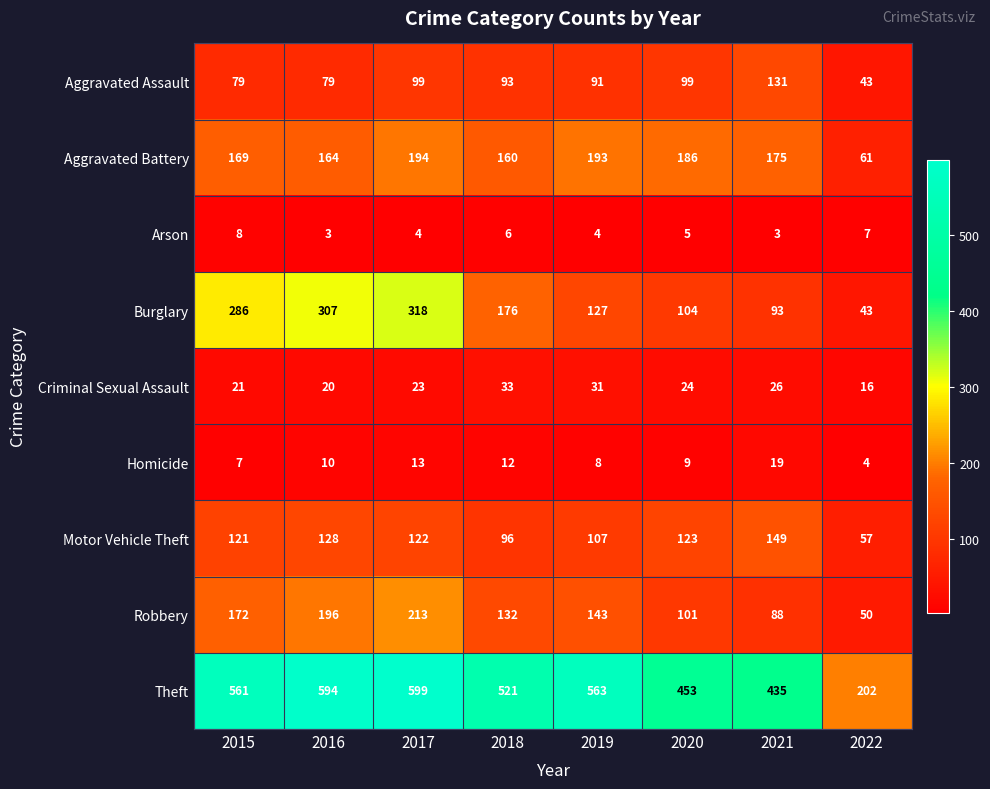

Where does the Aggravated Assault series first go above 93?

2017